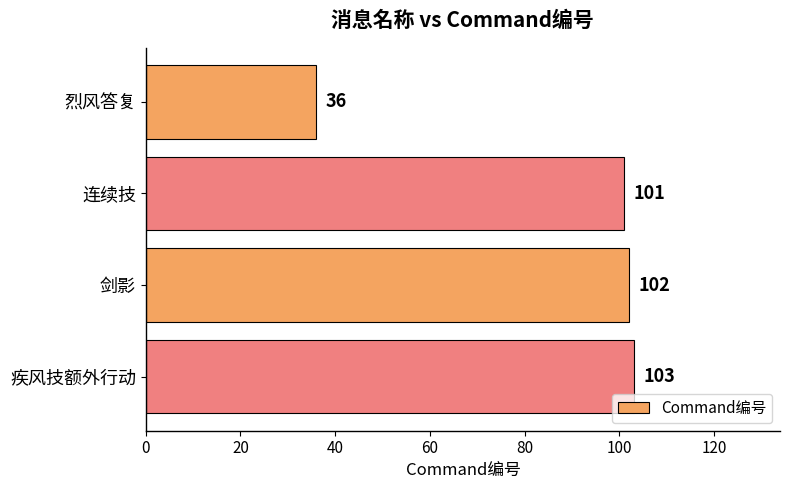

Between 连续技 and 剑影, which is larger?

剑影